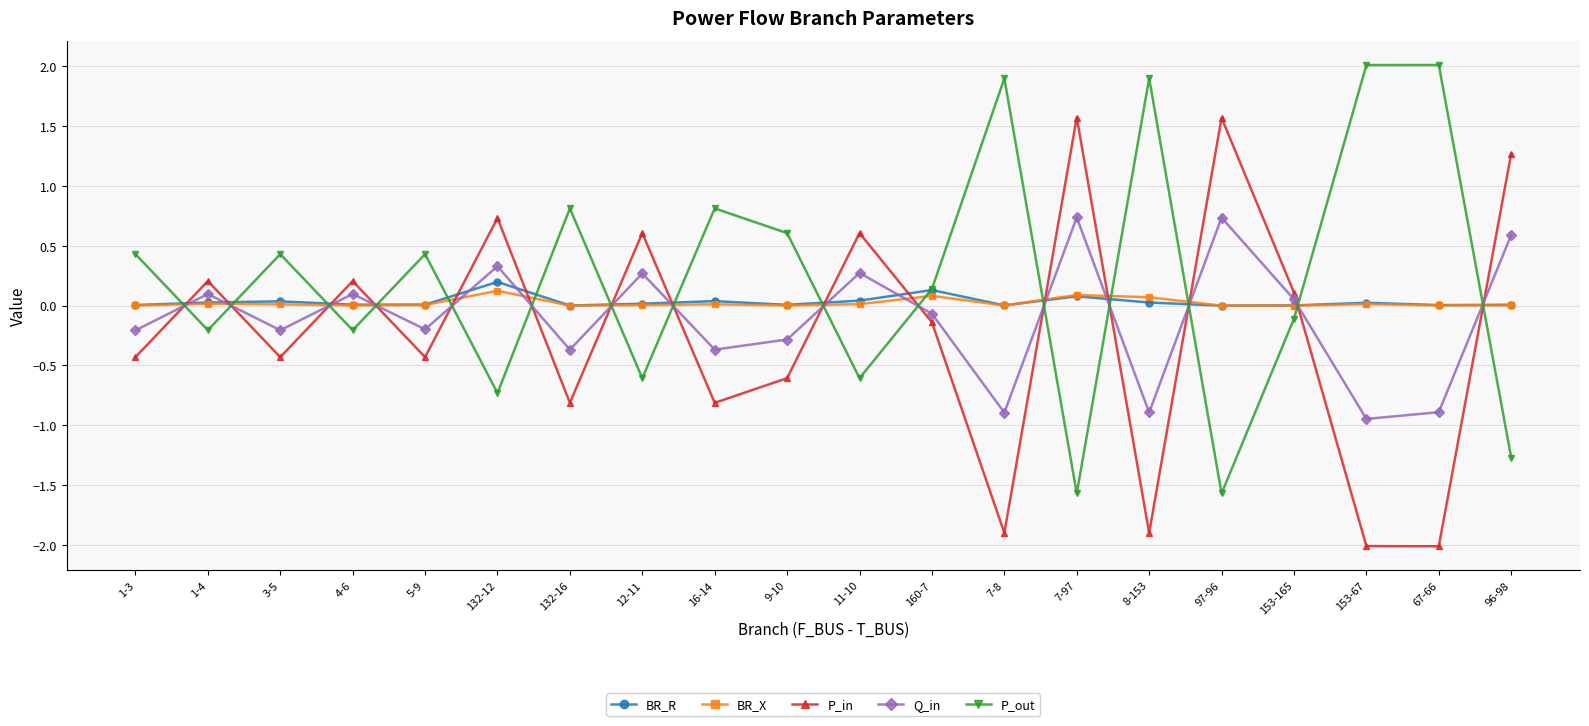

Rank the series by their maximum value, from highest to lowest.

P_out, P_in, Q_in, BR_R, BR_X